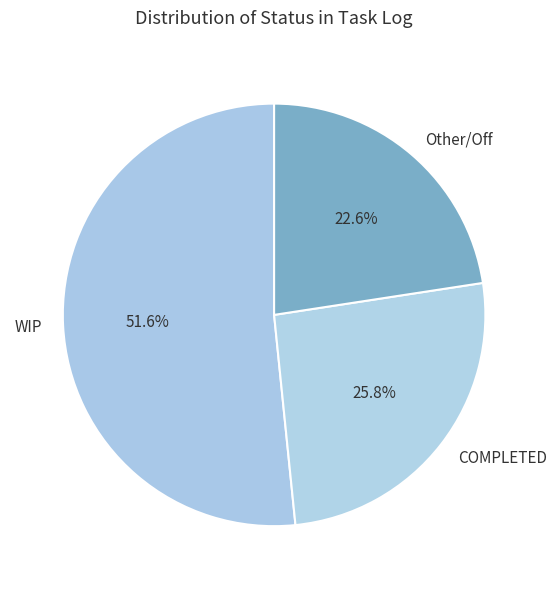

To the nearest percent, what portion does WIP represent?

52%